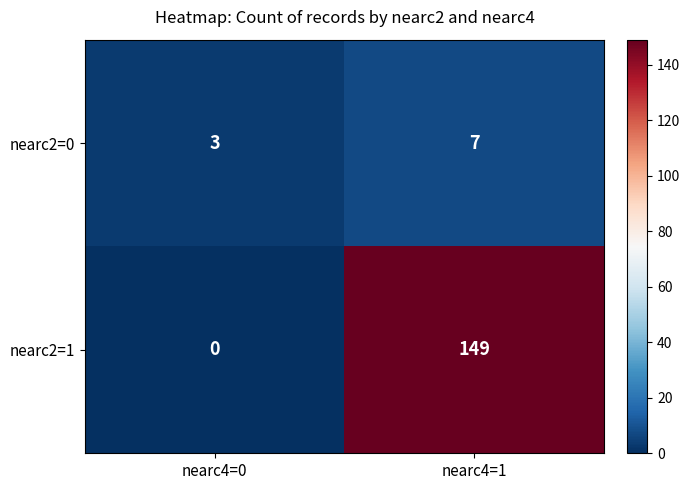

How many series are shown in this chart?

2